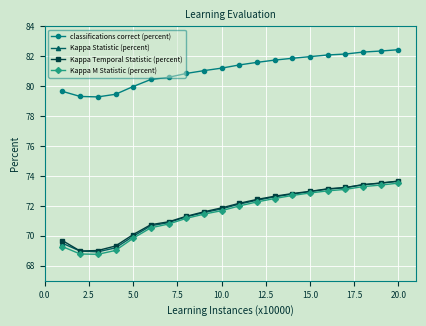

What is the minimum value shown in the chart?

68.8